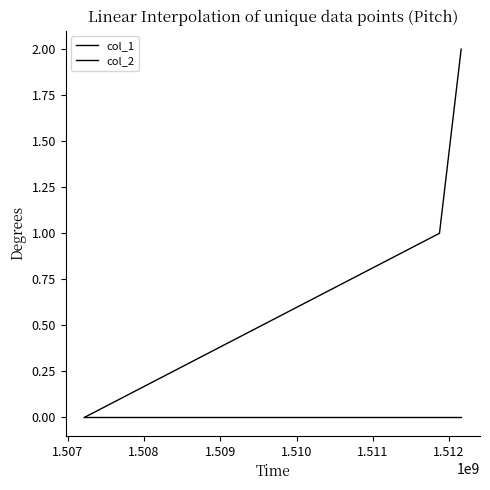

Does the chart display data point markers on the line(s)?

No